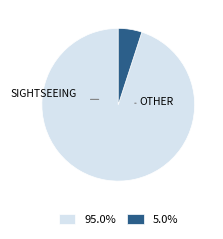

Does any single category account for the majority?

Yes